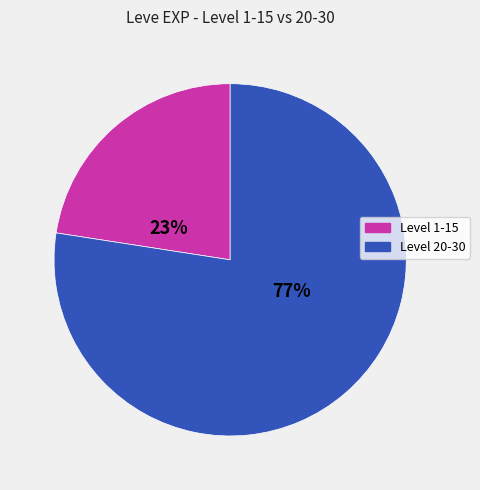

Does Level 20-30 represent more than half of the total?

Yes